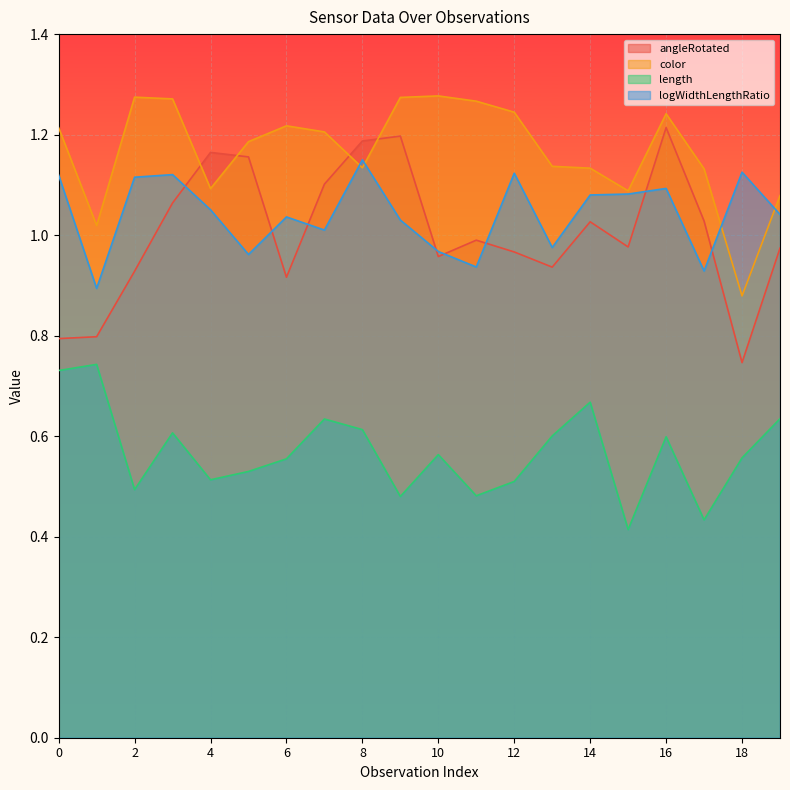

Reading left to right, list all the values displayed in this chart.

angleRotated: 0.8	0.8	0.9	1.1	1.2	1.2	0.9	1.1	1.2	1.2	1.0	1.0	1.0	0.9	1.0	1.0	1.2	1.0	0.7	1.0
color: 1.2	1.0	1.3	1.3	1.1	1.2	1.2	1.2	1.1	1.3	1.3	1.3	1.2	1.1	1.1	1.1	1.2	1.1	0.9	1.1
length: 0.7	0.7	0.5	0.6	0.5	0.5	0.6	0.6	0.6	0.5	0.6	0.5	0.5	0.6	0.7	0.4	0.6	0.4	0.6	0.6
logWidthLengthRatio: 1.1	0.9	1.1	1.1	1.1	1.0	1.0	1.0	1.1	1.0	1.0	0.9	1.1	1.0	1.1	1.1	1.1	0.9	1.1	1.0